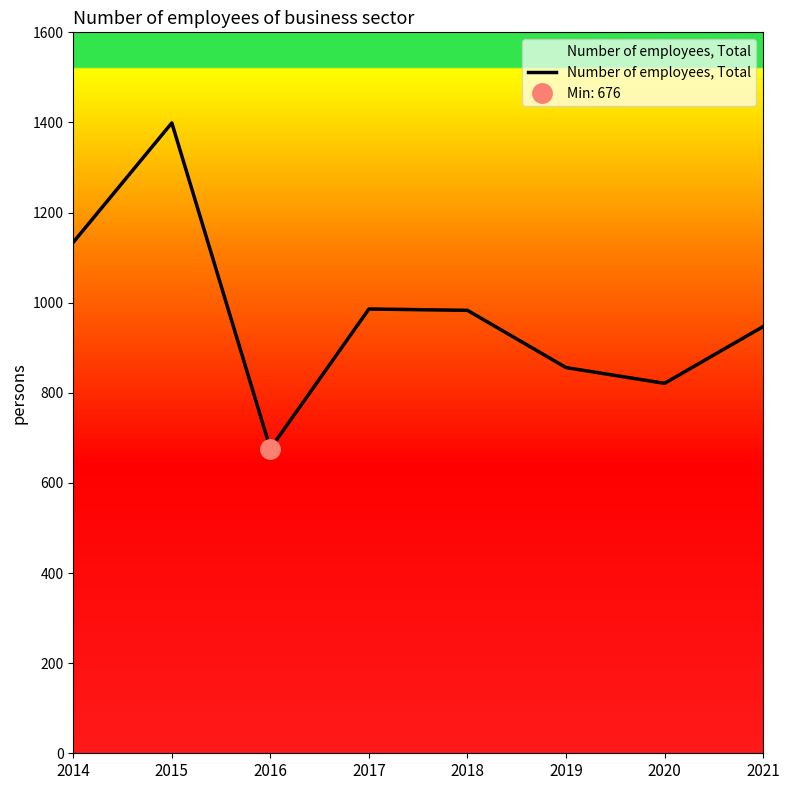

Reading left to right, what are all the values shown in this chart?

1134	1399	676	986	983	856	821	947